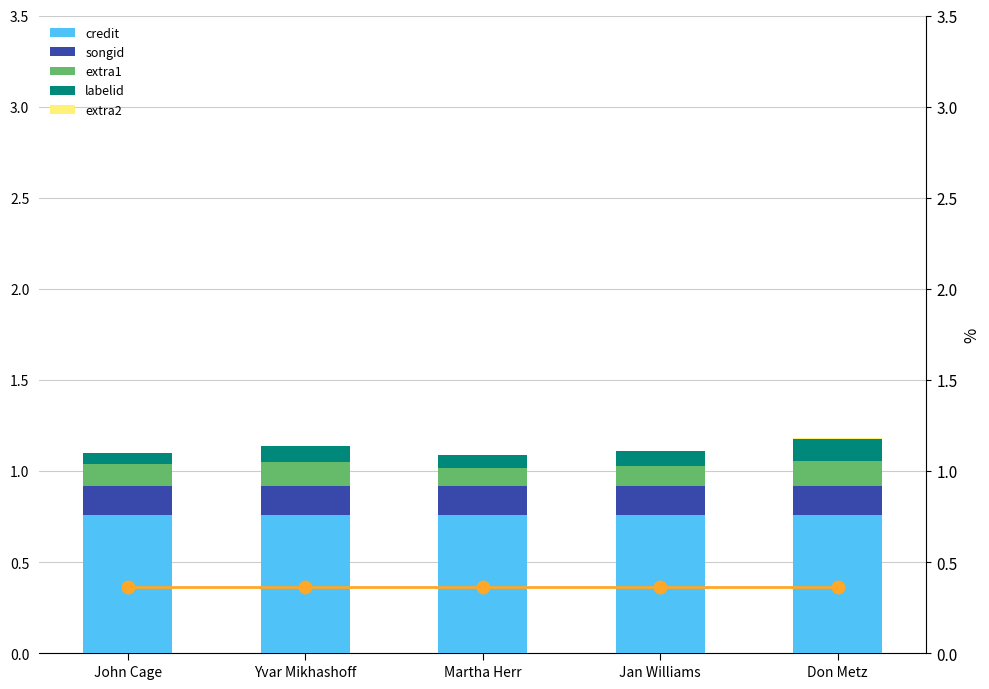

At which label is extra2 closest to 0?

John Cage